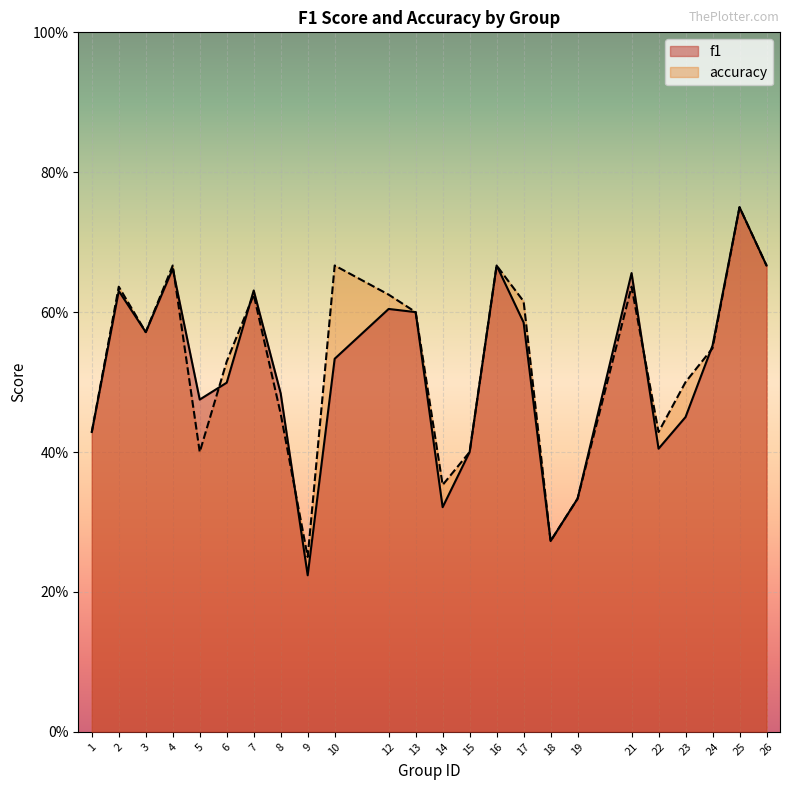

What is the sum of the f1 values at 2 and 24?

1.2